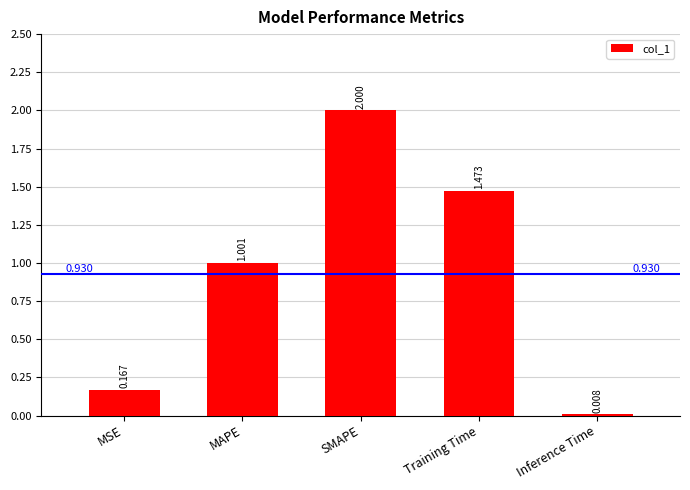

What is the label of the 4th bar from the left?

Training Time